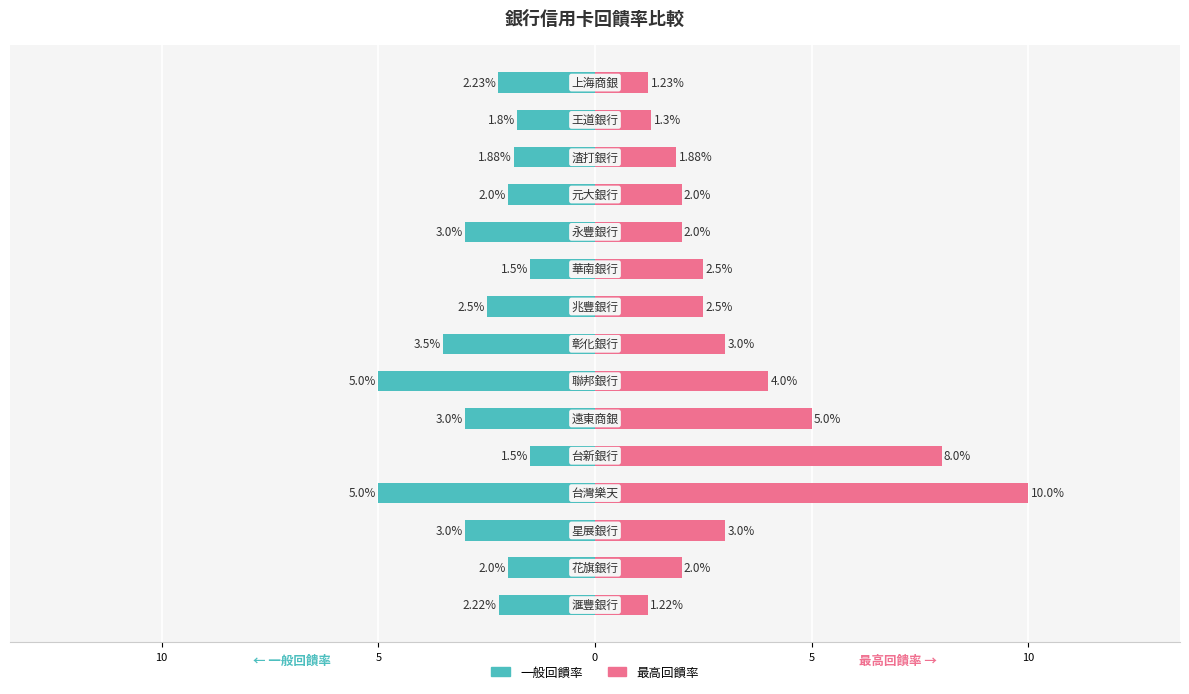

How many values in the 一般回饋率 series are below -2?

9